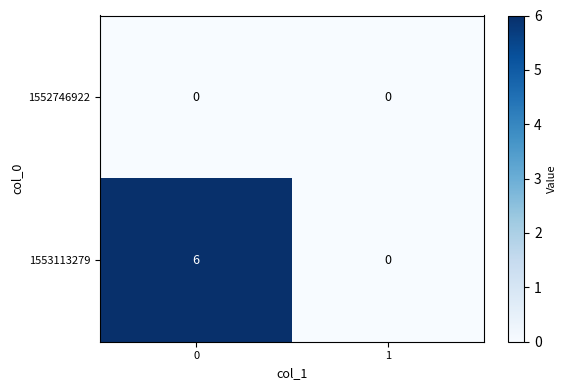

Reading left to right, transcribe all the data shown in this chart.

1552746922: 0	0
1553113279: 6	0